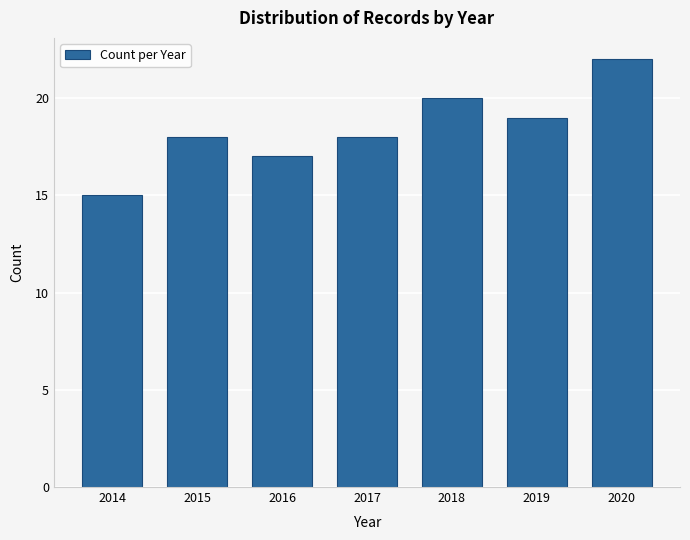

Reading left to right, what are all the values shown in this chart?

15	18	17	18	20	19	22